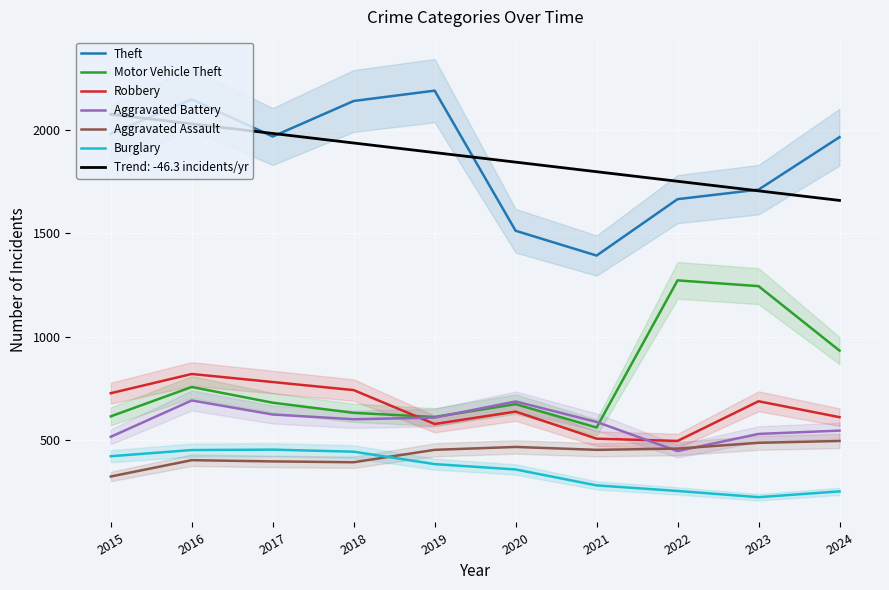

At which category is the sum across all series the highest?

2016